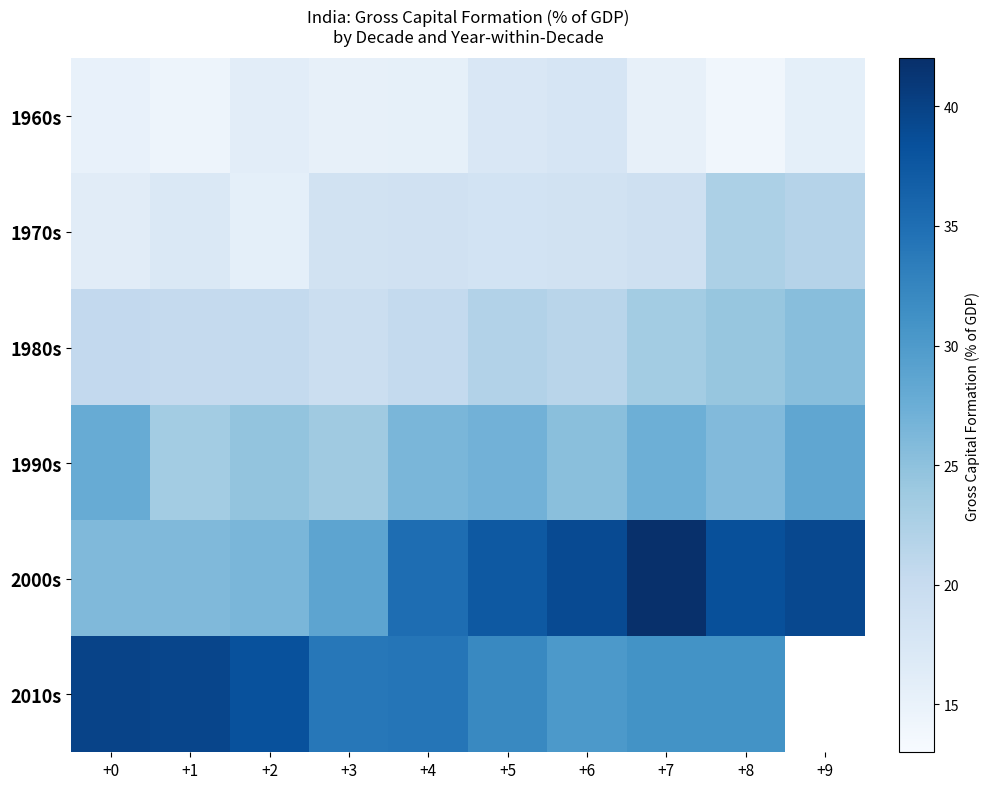

What is the sum of all 2000s values?

338.2